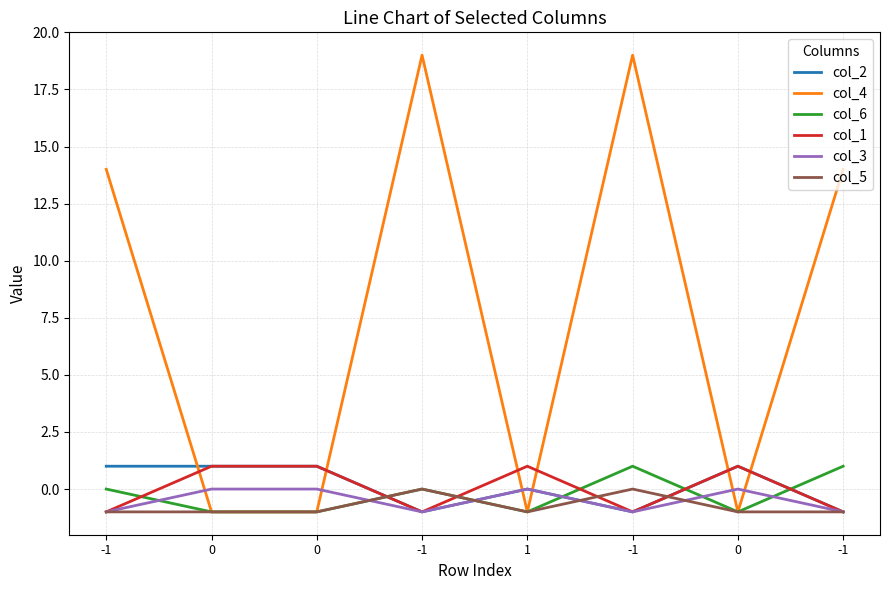

Which series has the largest total across all categories?

col_4